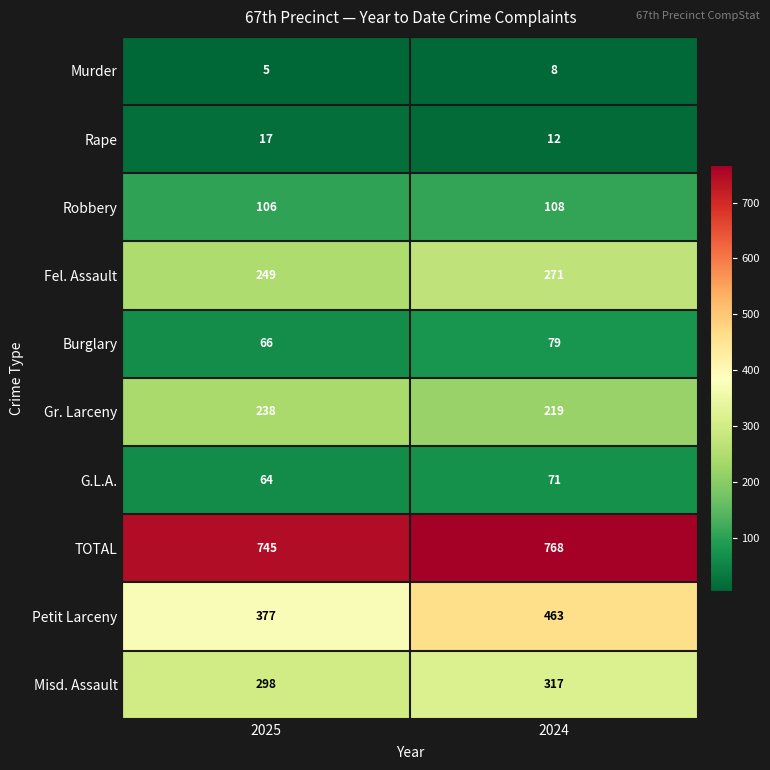

The Burglary series shows 120 at 2024. True or false?

False